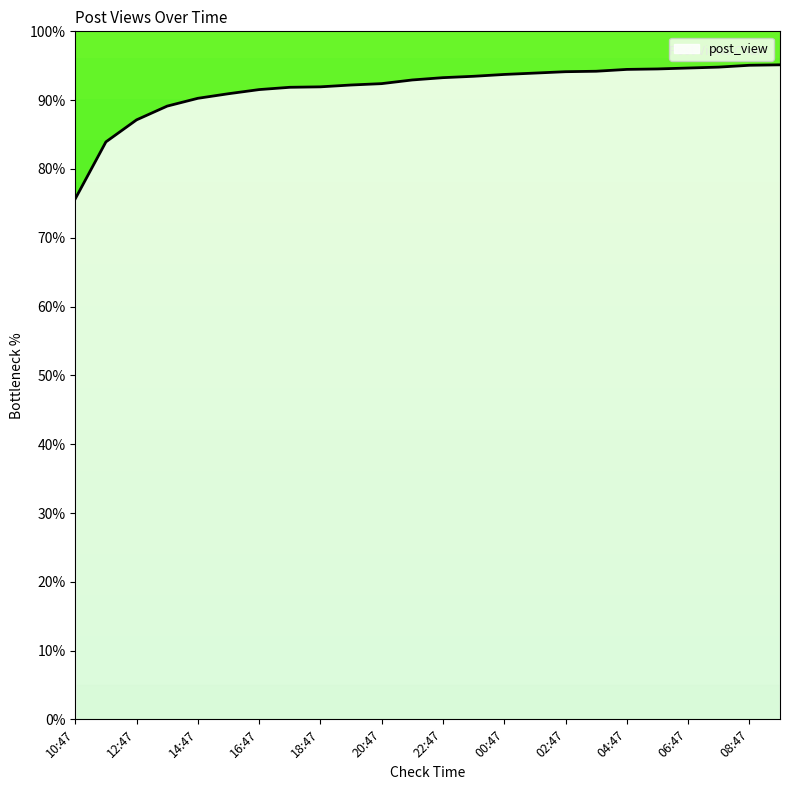

What is the greatest value displayed?

95.1